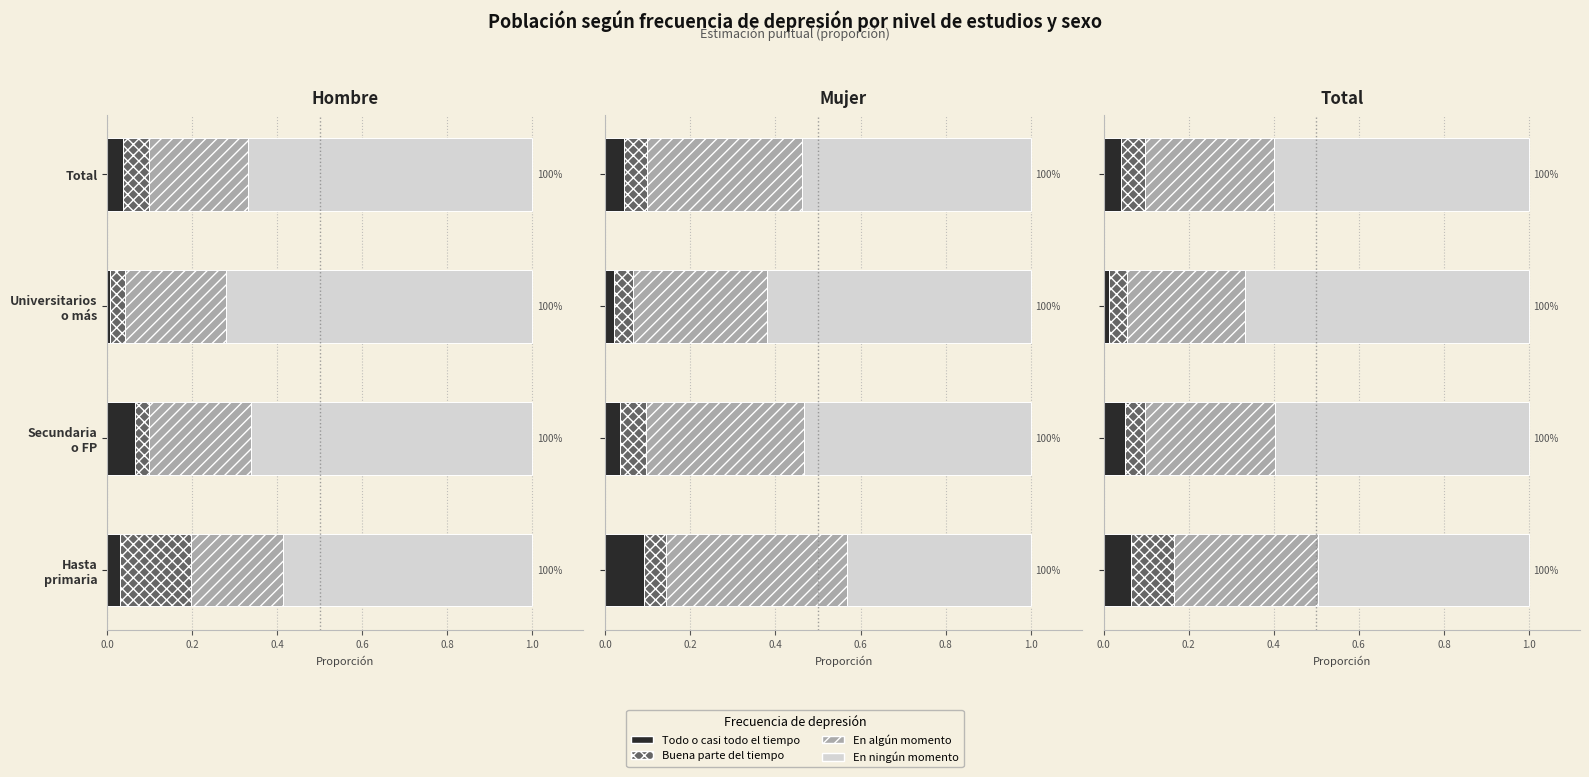

True or false: Todo o casi todo el tiempo has a value of 0.0 at Secundaria o FP.

False